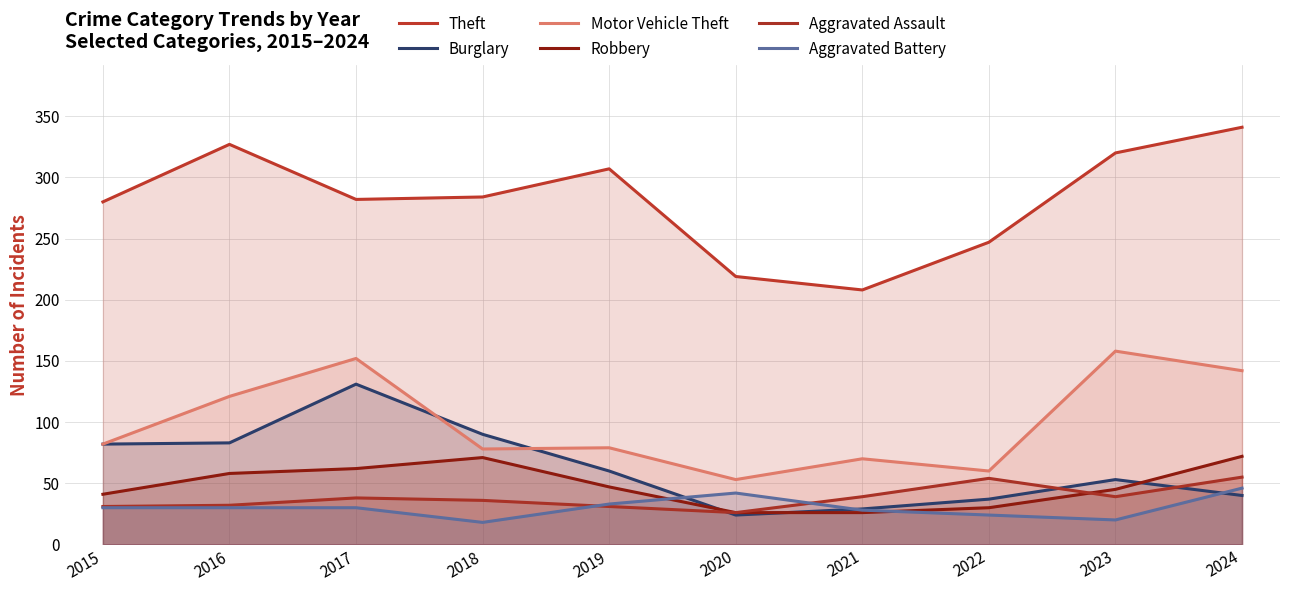

Reading right to left, transcribe all the data shown in this chart.

Theft: 341	320	247	208	219	307	284	282	327	280
Burglary: 40	53	37	29	24	60	90	131	83	82
Motor Vehicle Theft: 142	158	60	70	53	79	78	152	121	82
Robbery: 72	45	30	26	26	47	71	62	58	41
Aggravated Assault: 55	39	54	39	26	31	36	38	32	31
Aggravated Battery: 46	20	24	28	42	33	18	30	30	30